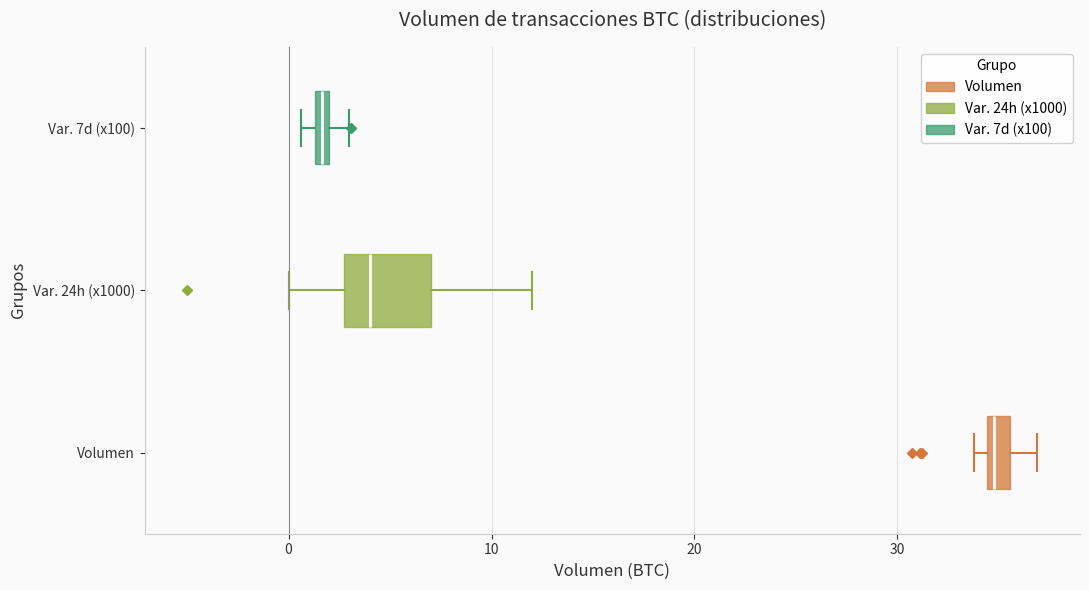

Which box's median line is the furthest to the left?

Var. 7d (x100)